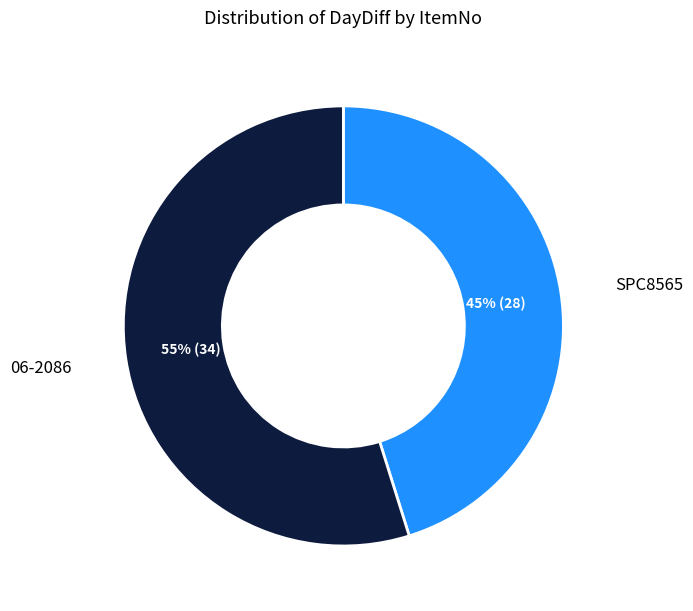

Which has a higher value, 06-2086 or SPC8565?

06-2086